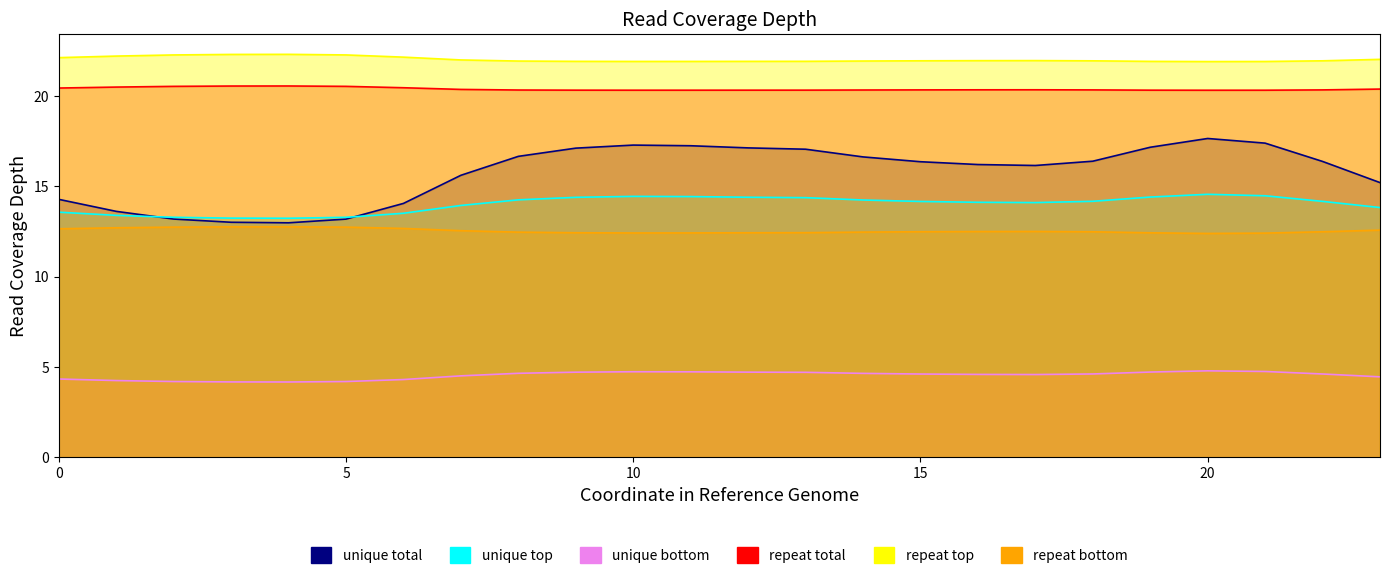

How many distinct data groups are displayed?

6